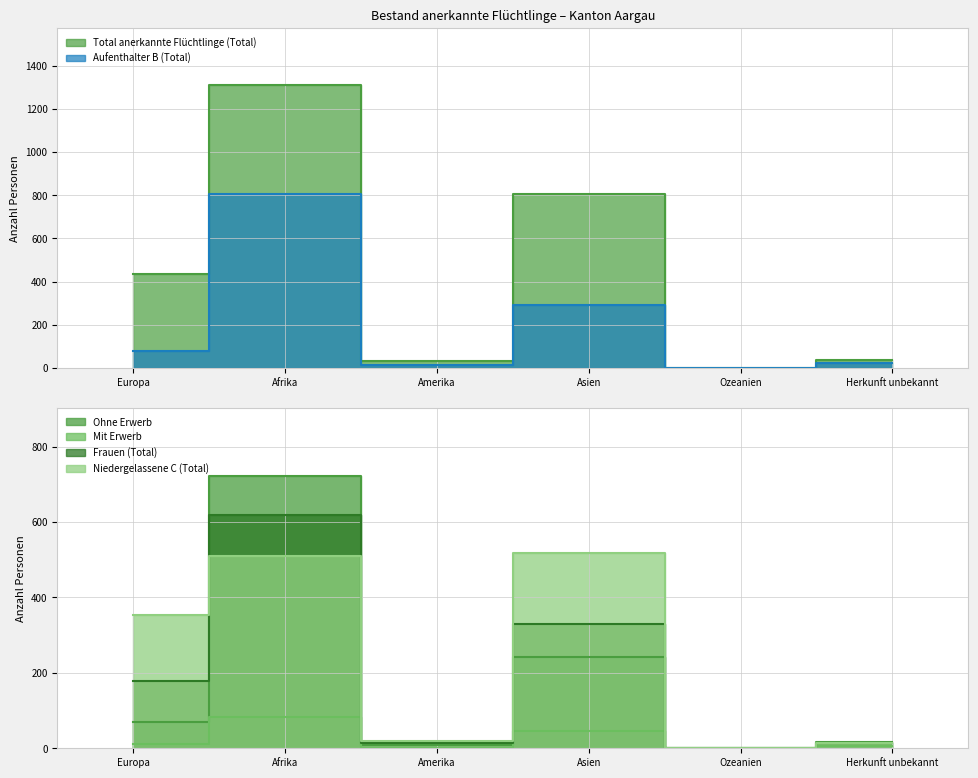

What are all the series names shown in the legend?

Total anerkannte Flüchtlinge (Total), Aufenthalter B (Total), Ohne Erwerb, Mit Erwerb, Frauen (Total), Niedergelassene C (Total)